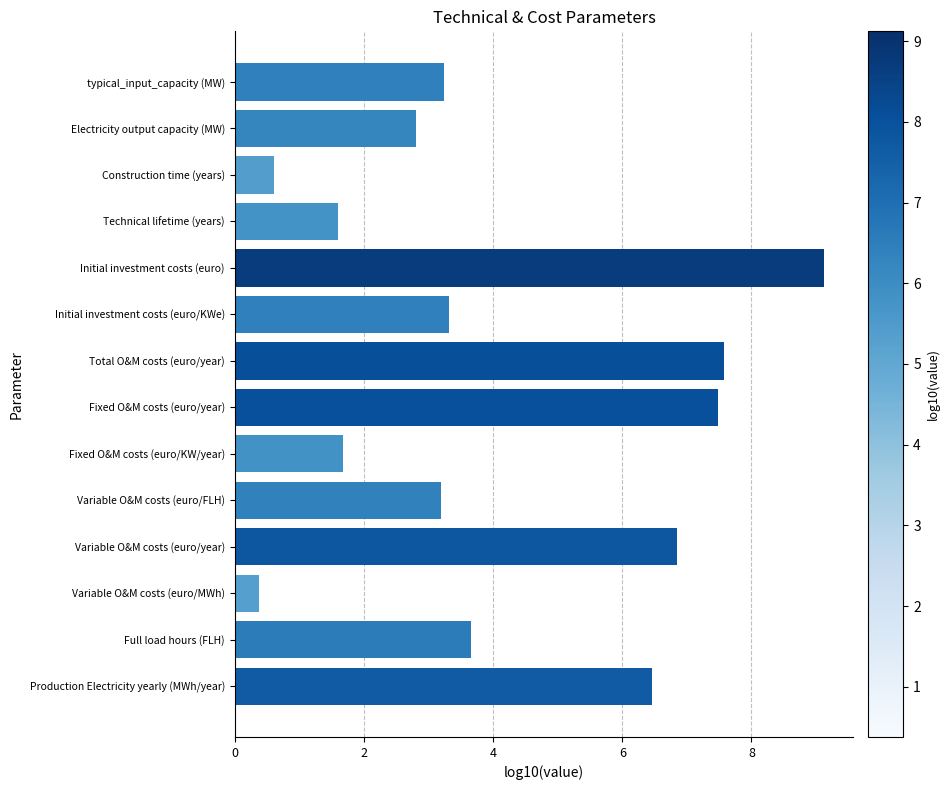

Does the chart contain stacked bars?

No